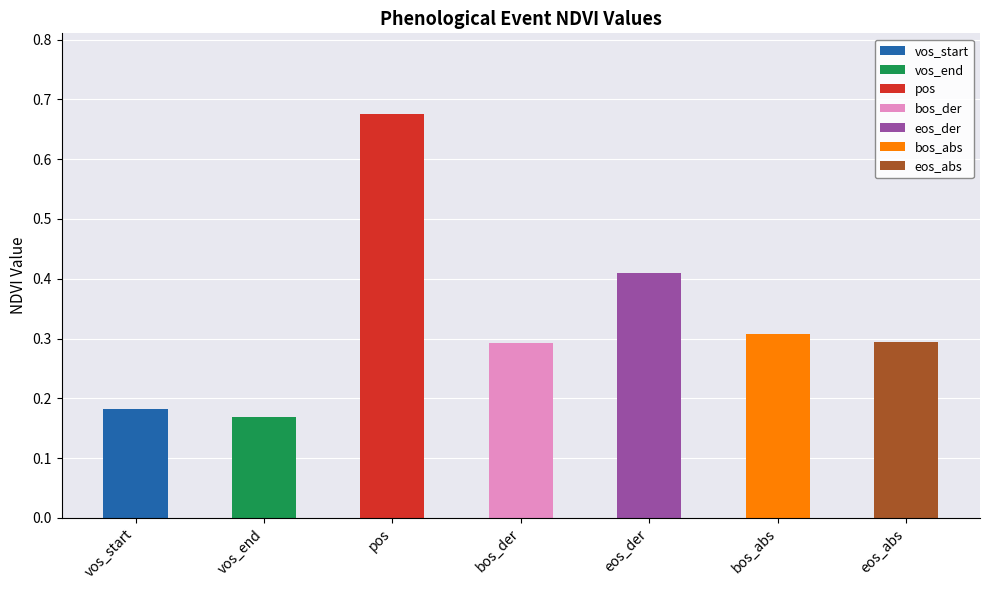

Rank the categories by value from lowest to highest.

vos_end, vos_start, bos_der, eos_abs, bos_abs, eos_der, pos